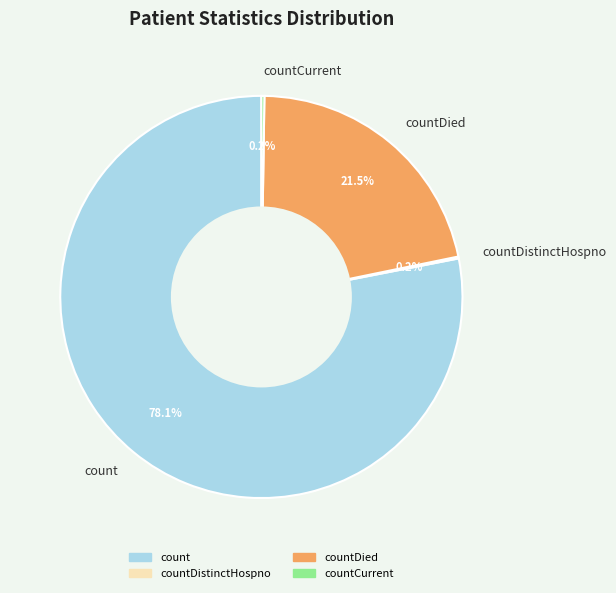

Which category has the biggest portion of the pie?

count